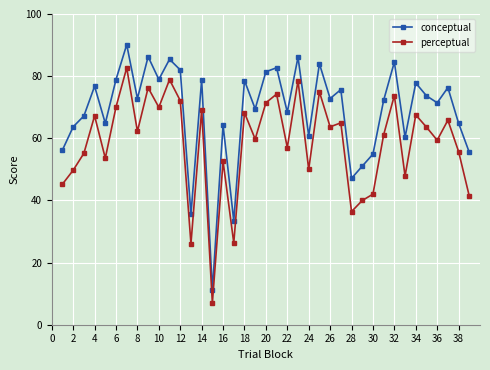

True or false: perceptual has more than 0 points higher than both neighbors.

True